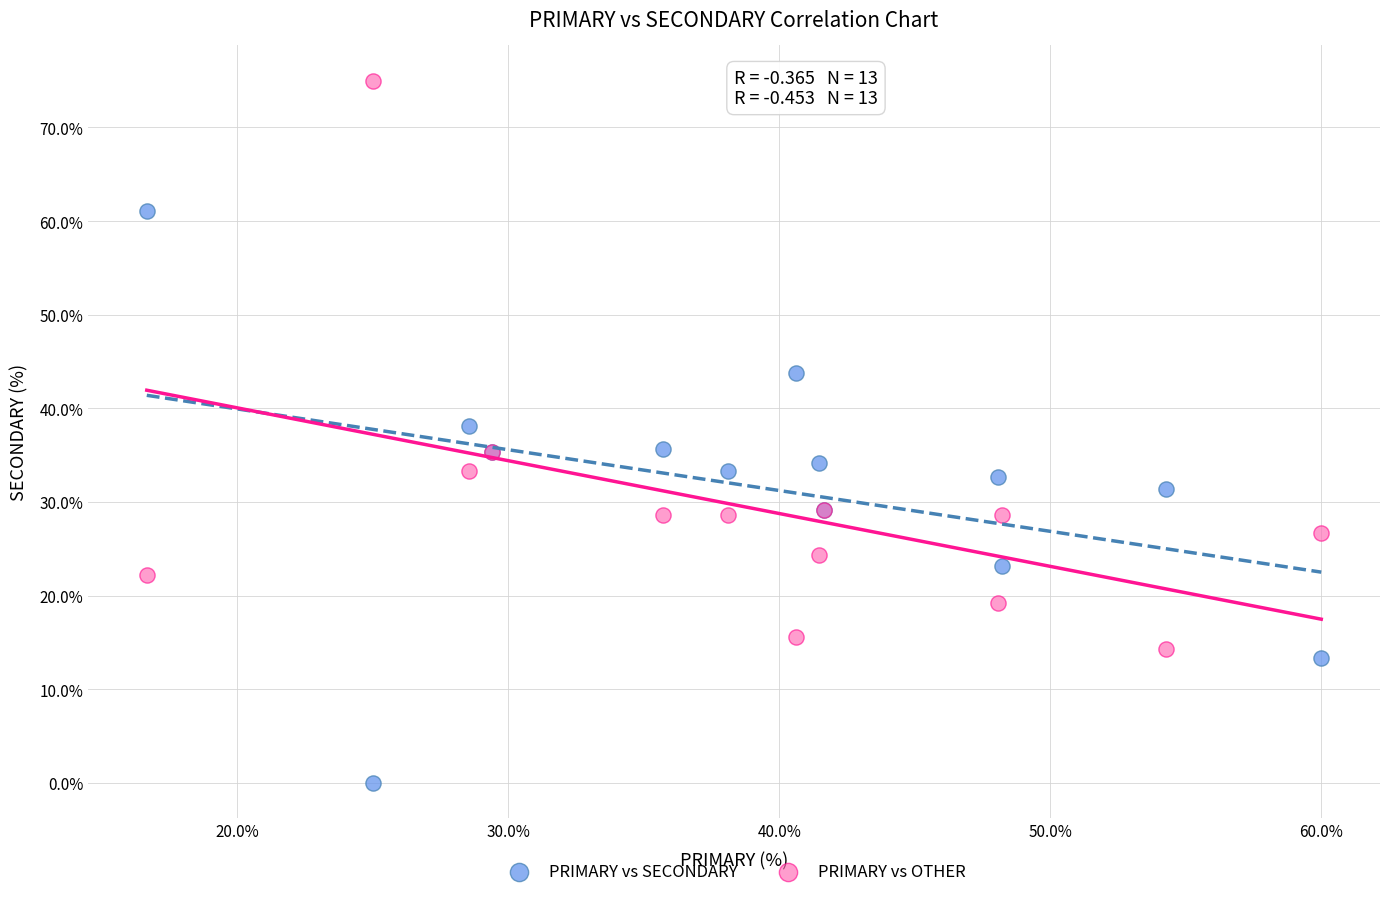

Which series reaches the minimum Y coordinate?

PRIMARY vs SECONDARY